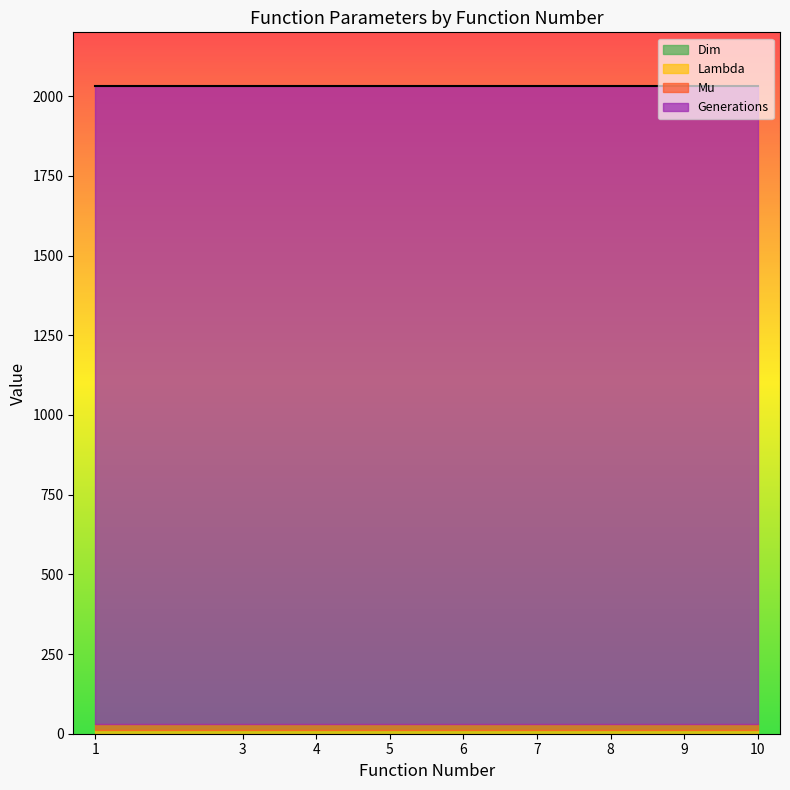

True or false: Dim has a value of 2 at 3.

True